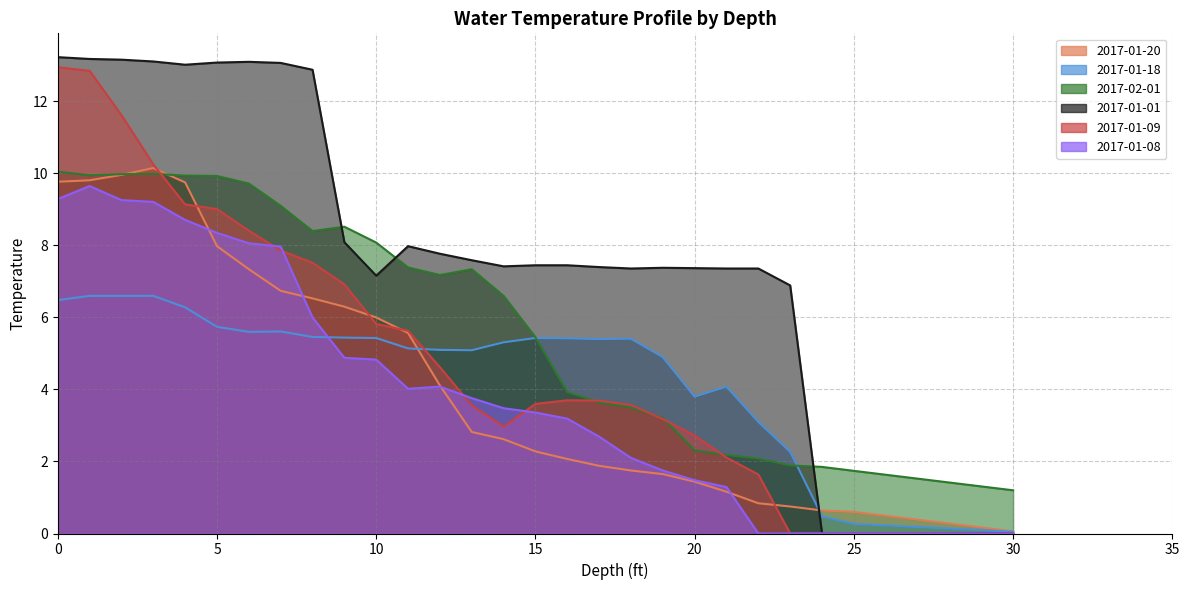

What is the difference between the maximum and minimum values in the 2017-02-01 series?

8.9